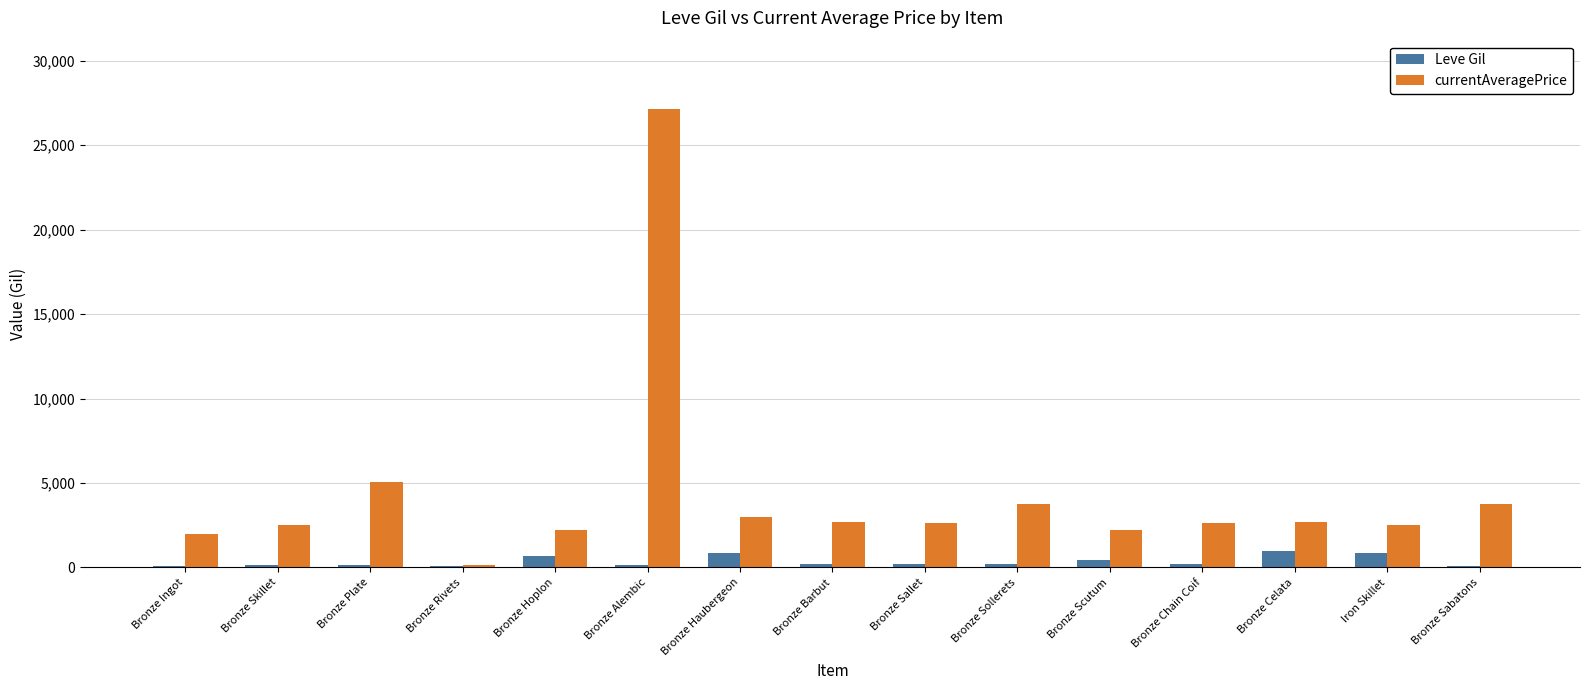

Is it true that currentAveragePrice equals 704 at Bronze Ingot?

False